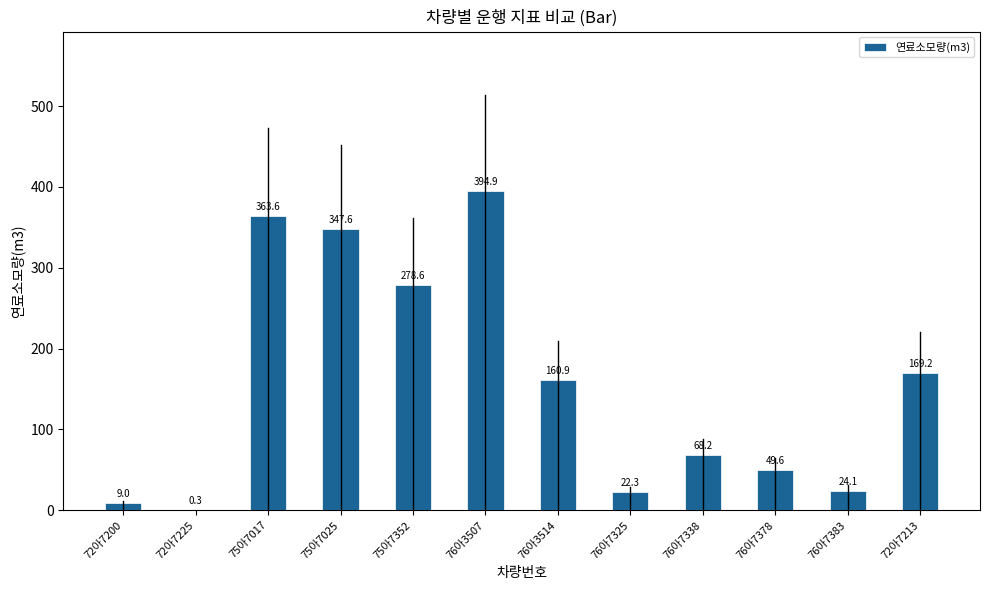

What is the difference between the values at 76아7325 and 75아7017?

341.3